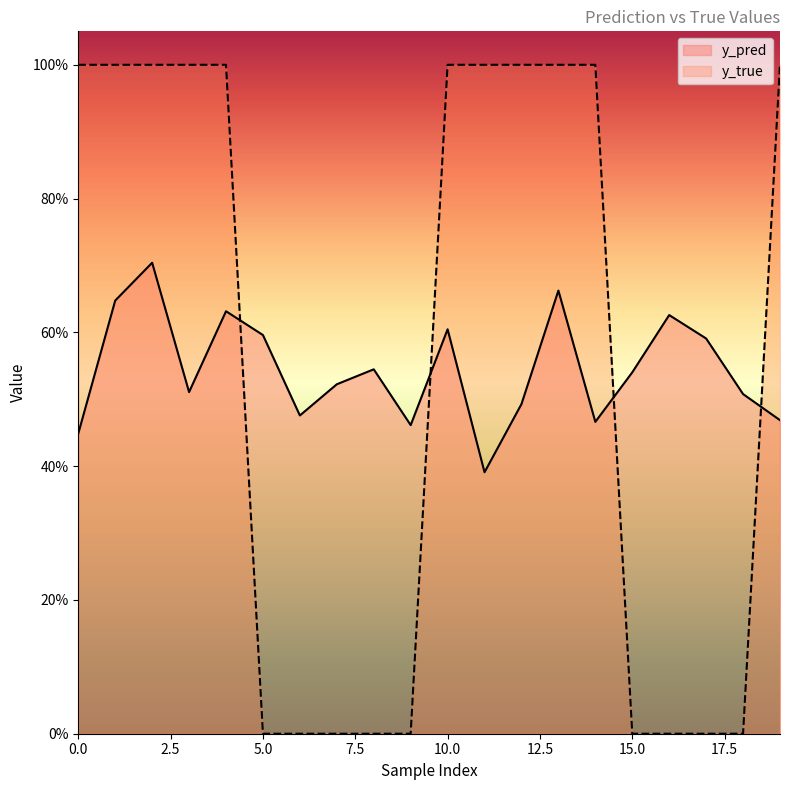

List the series in order of their peak value, lowest first.

y_pred, y_true